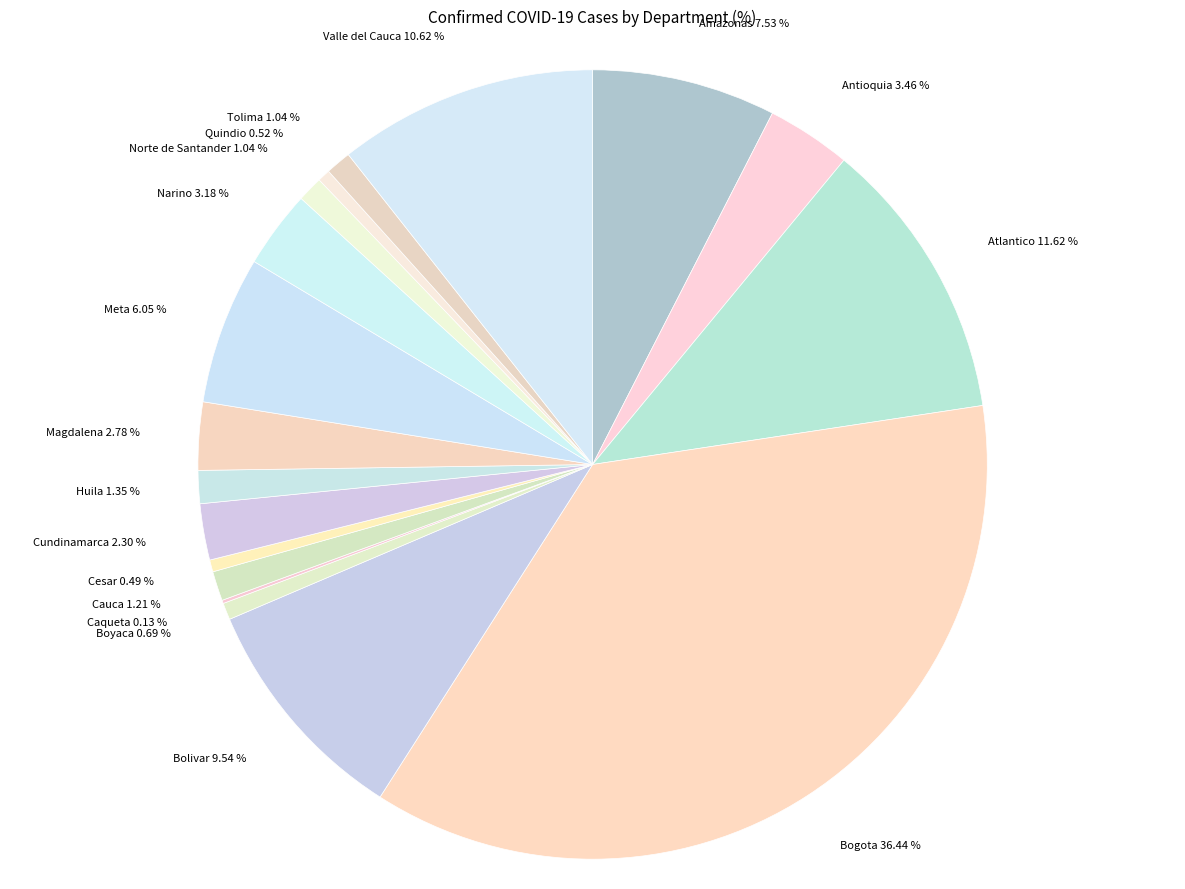

To the nearest percent, what portion does Bogota represent?

36%